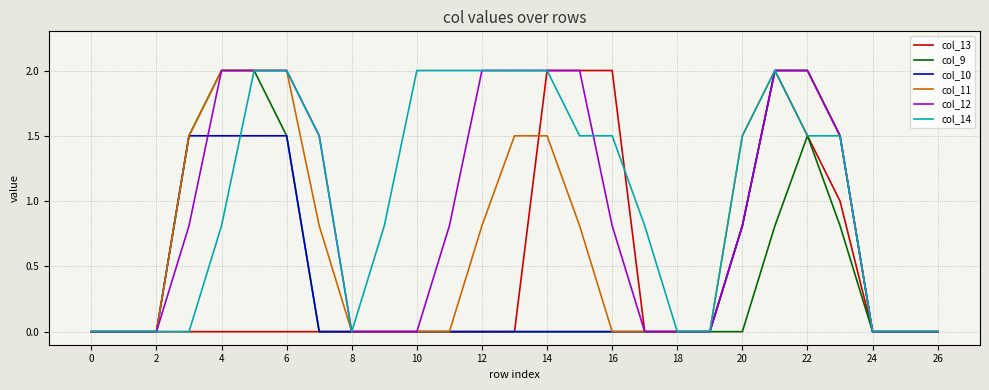

What is the difference between the maximum and second lowest values in the col_10 series?

2.0